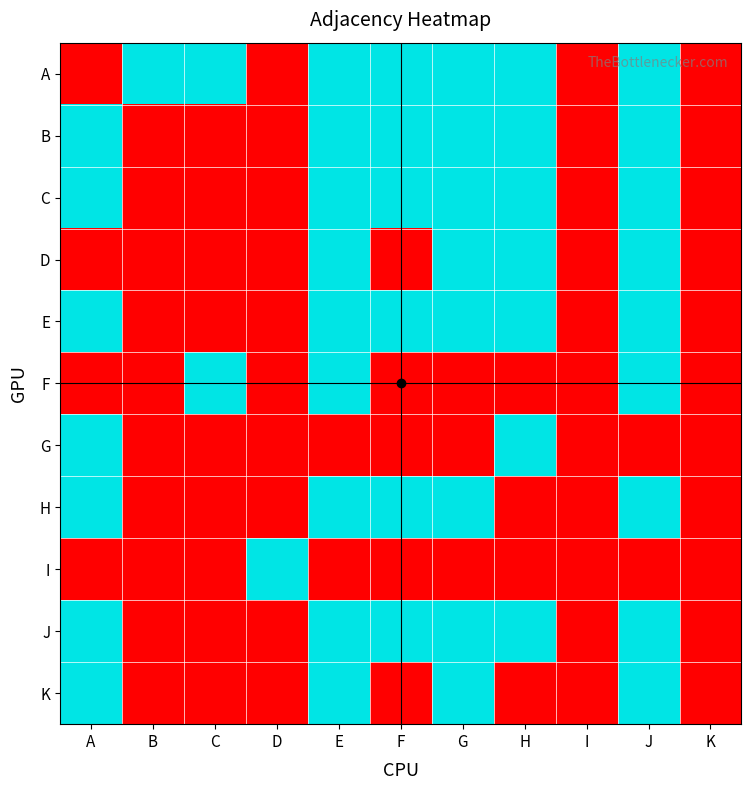

What is the difference between the highest and lowest values at B?

1